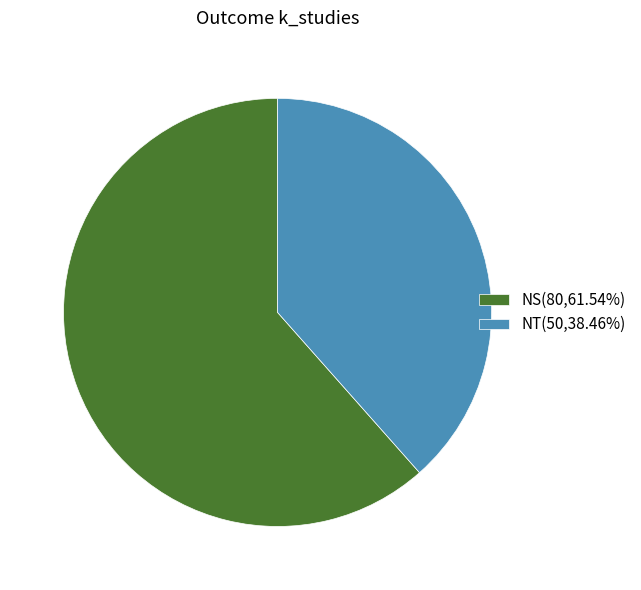

How many segments does this pie chart have?

2